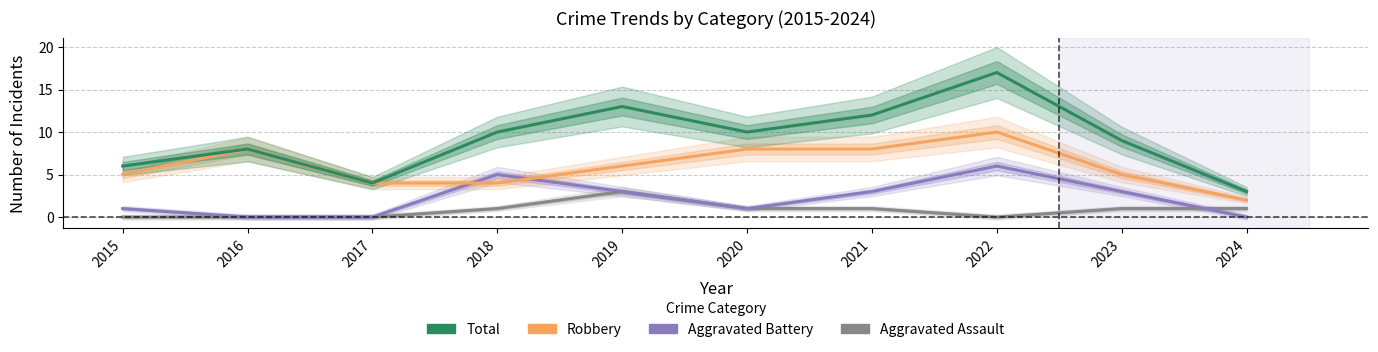

Rank the series by their maximum value, from lowest to highest.

Aggravated Assault, Aggravated Battery, Robbery, Total